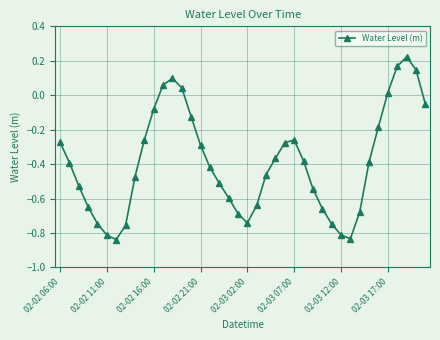

True or false: there are more than 1 points higher than both neighbors.

True